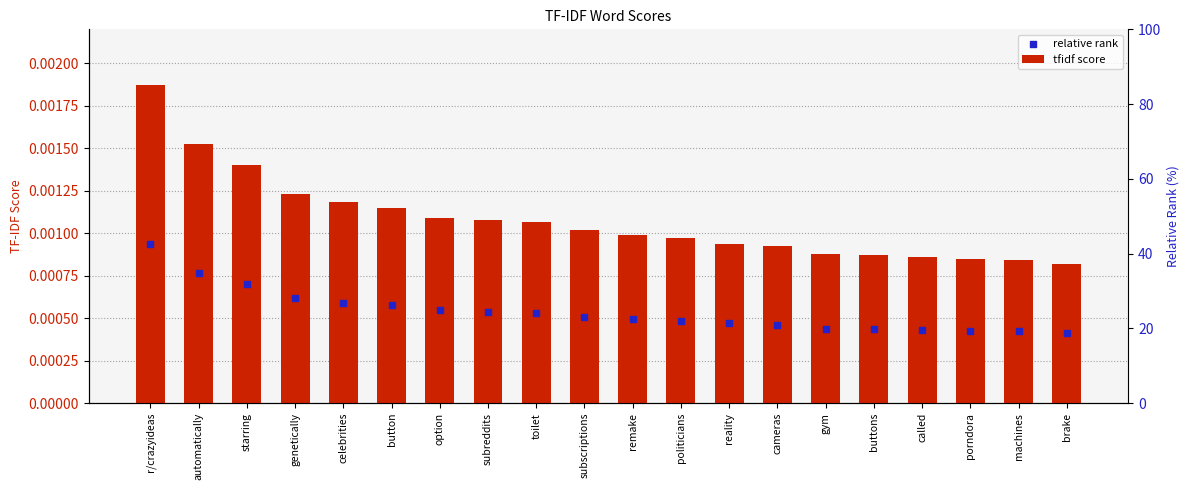

What are all the series names shown in the legend?

tfidf score, relative rank